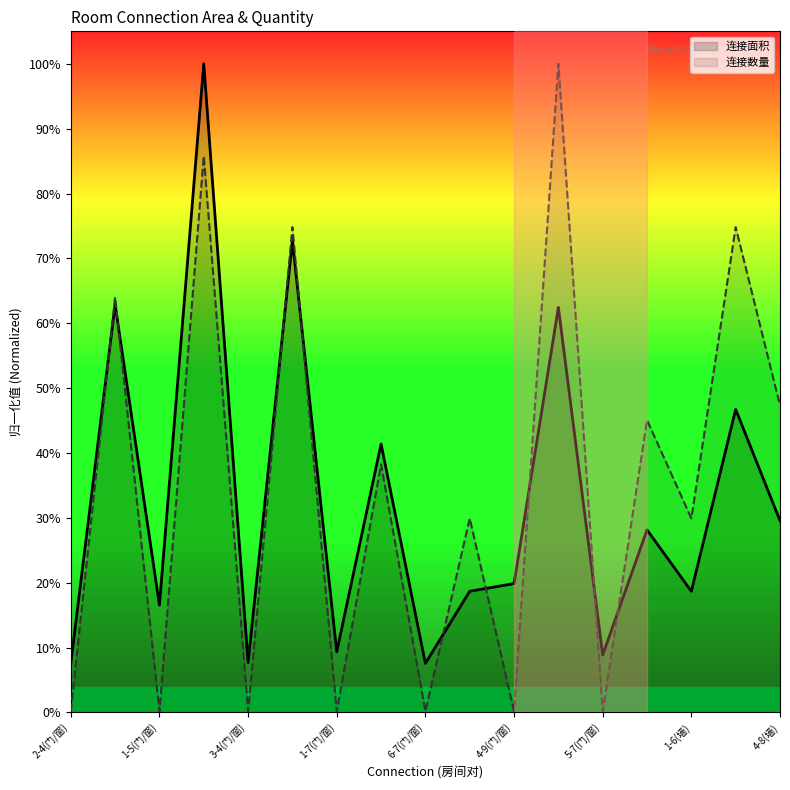

Reading right to left, transcribe all the data shown in this chart.

连接面积: 4-8(墙)=0.3	2-3(墙)=0.5	1-6(墙)=0.2	5-7(墙)=0.3	5-7(门/窗)=0.1	4-9(墙)=0.6	4-9(门/窗)=0.2	6-7(墙)=0.2	6-7(门/窗)=0.1	1-7(墙)=0.4	1-7(门/窗)=0.1	3-4(墙)=0.7	3-4(门/窗)=0.1	1-5(墙)=1.0	1-5(门/窗)=0.2	2-4(墙)=0.6	2-4(门/窗)=0.1
连接数量: 4-8(墙)=0.5	2-3(墙)=0.7	1-6(墙)=0.3	5-7(墙)=0.5	5-7(门/窗)=0.0	4-9(墙)=1.0	4-9(门/窗)=0.0	6-7(墙)=0.3	6-7(门/窗)=0.0	1-7(墙)=0.4	1-7(门/窗)=0.0	3-4(墙)=0.7	3-4(门/窗)=0.0	1-5(墙)=0.9	1-5(门/窗)=0.0	2-4(墙)=0.6	2-4(门/窗)=0.0